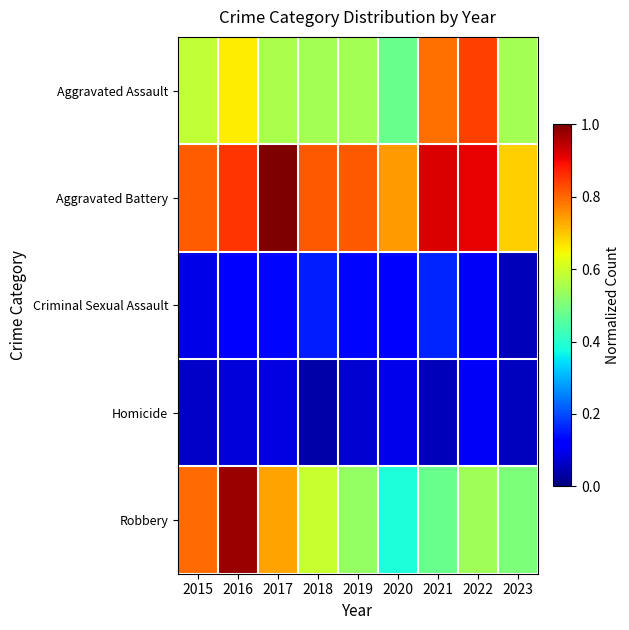

Rank the series by their maximum value, from lowest to highest.

Homicide, Criminal Sexual Assault, Aggravated Assault, Robbery, Aggravated Battery